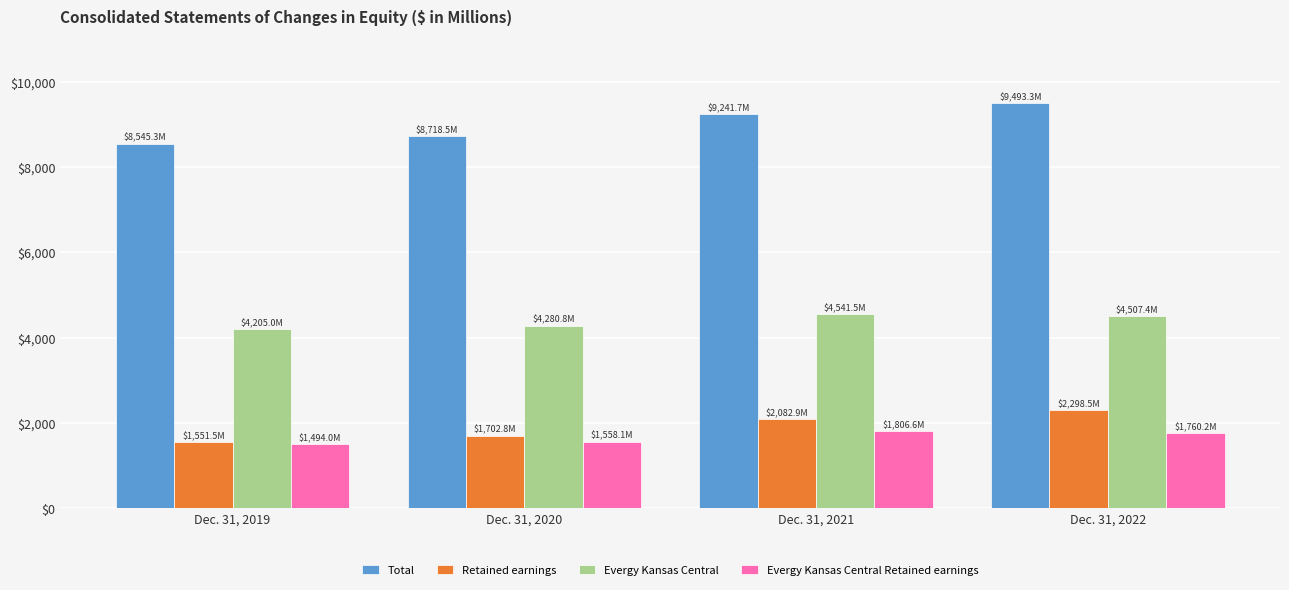

At which label is Retained earnings closest to 1925?

Dec. 31, 2021